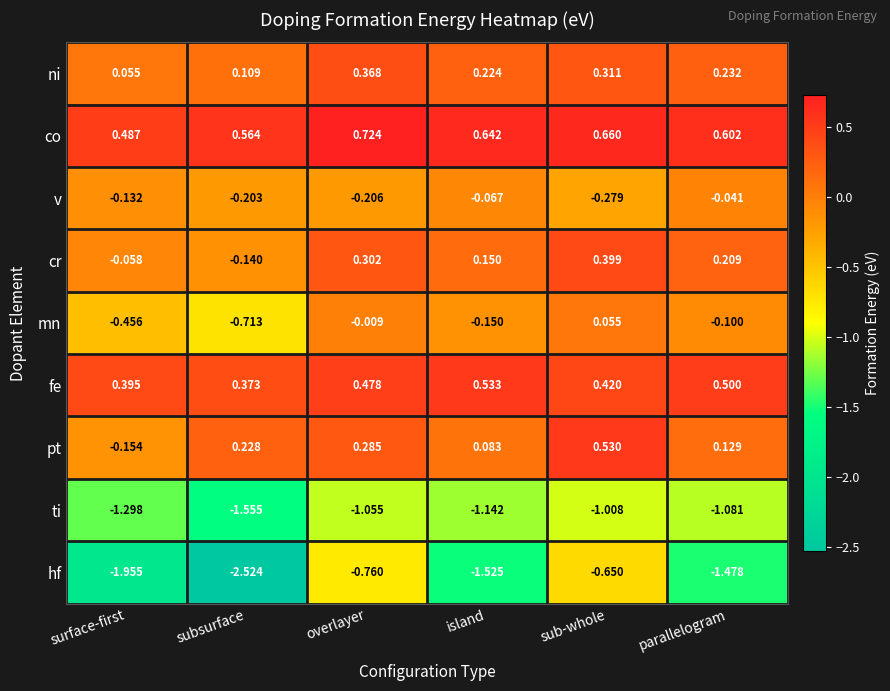

Is the value of pt at overlayer greater than the value of ni at subsurface?

Yes